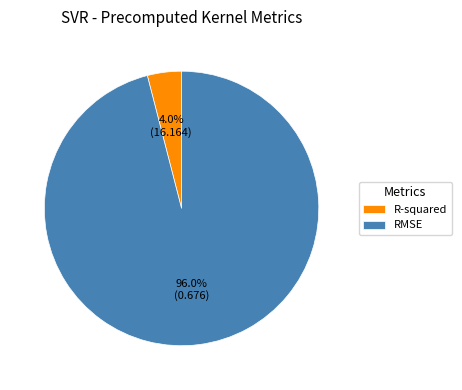

Rank the categories by value from lowest to highest.

R-squared, RMSE